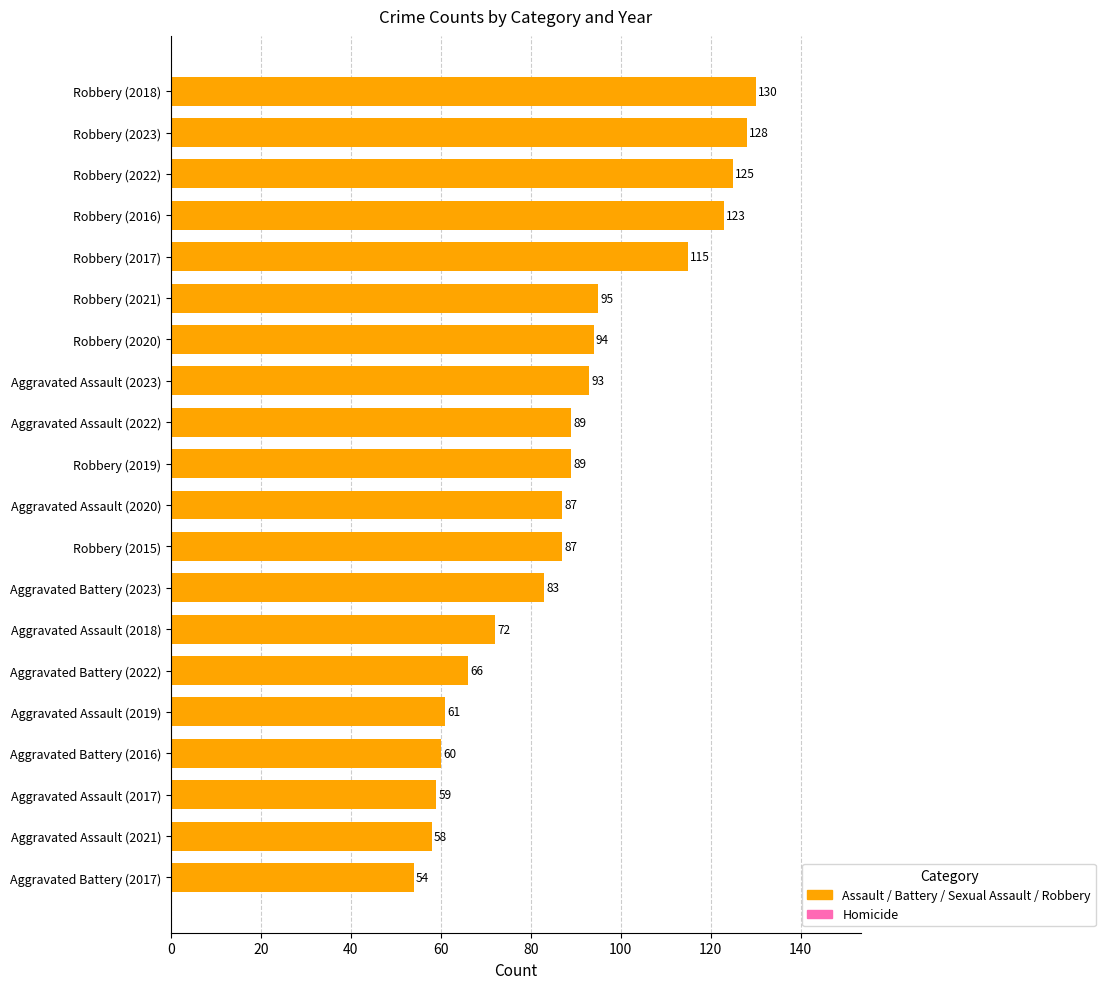

What is the difference between the values at Aggravated Battery (2022) and Aggravated Assault (2022)?

23